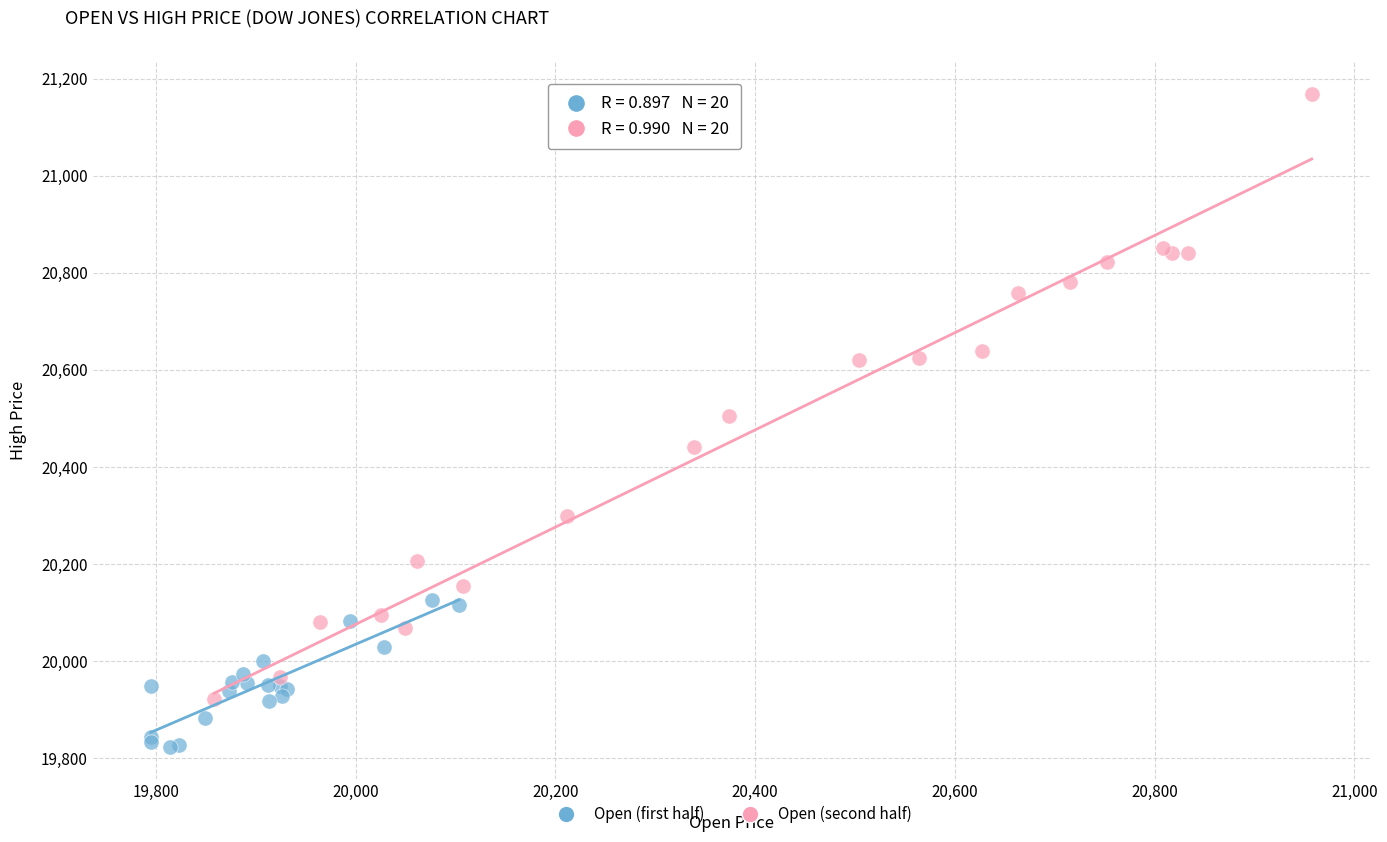

Which series contains the highest Y value?

Open (second half)